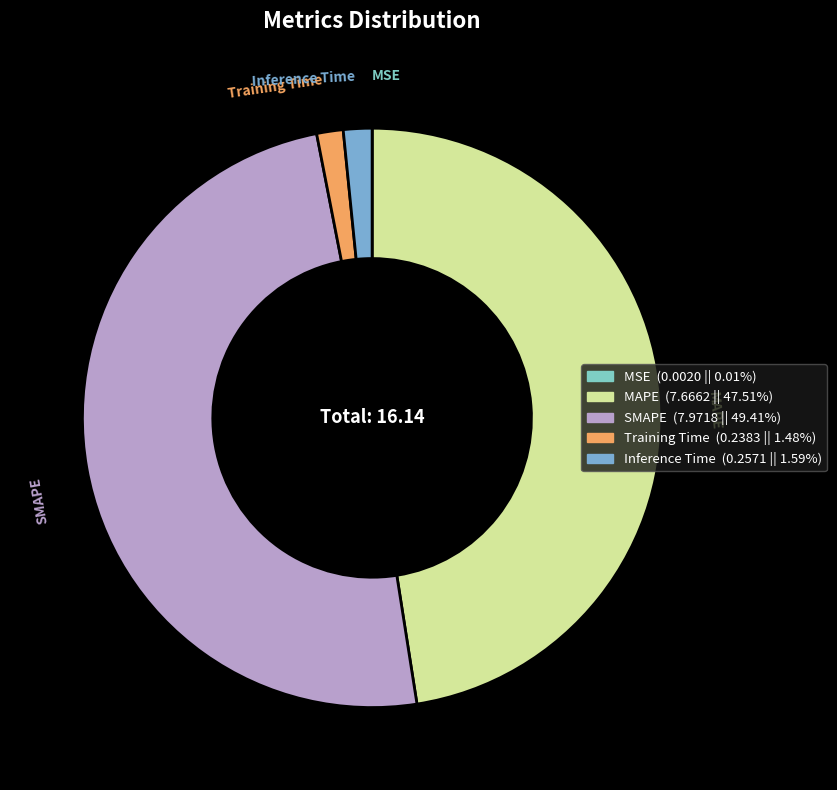

Does MAPE represent more than half of the total?

No